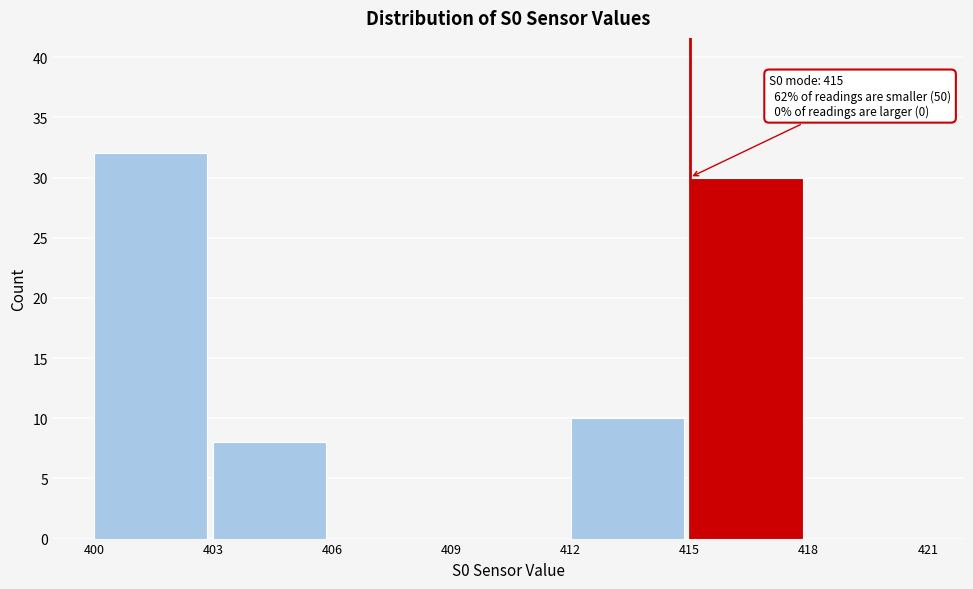

Which range on the x-axis has the tallest bar?

400 to 403